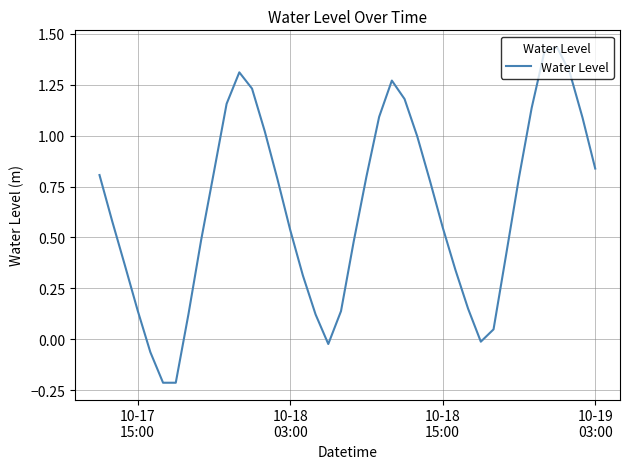

What is the difference between the maximum and minimum values?

1.6